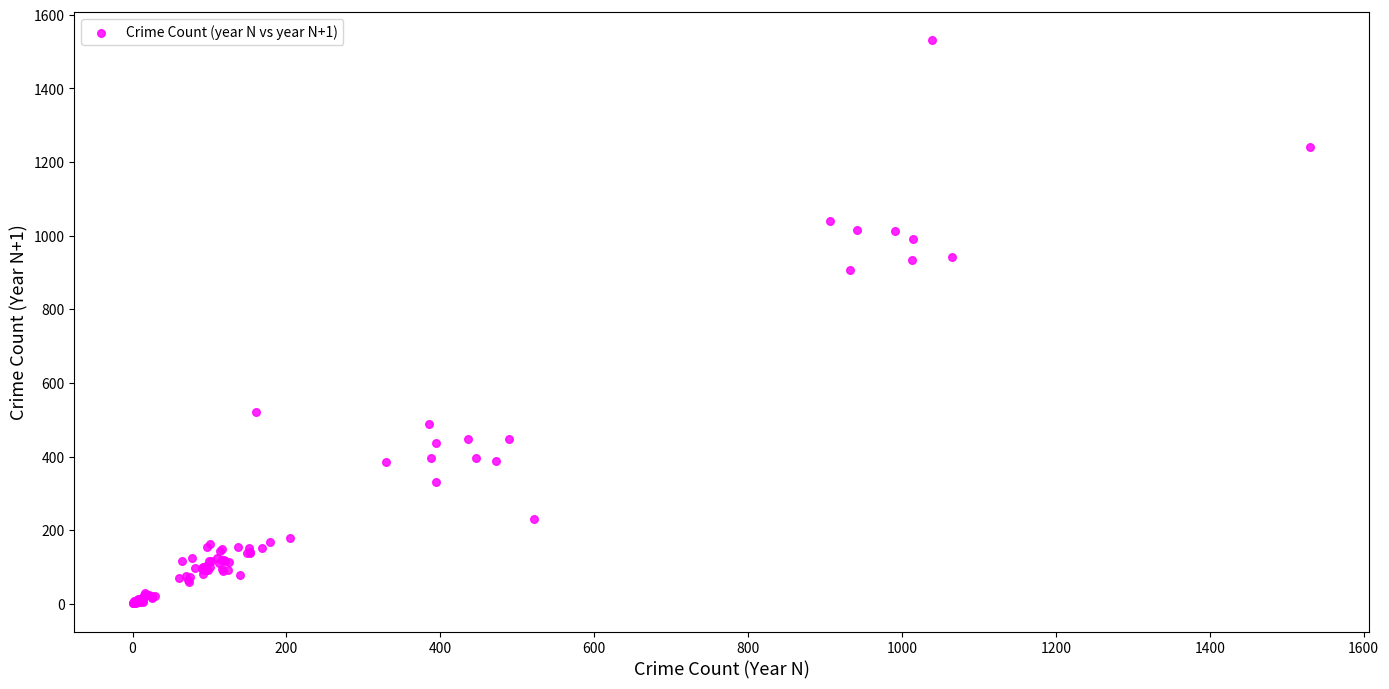

What Y value in the scatter plot is closest to 766?

906